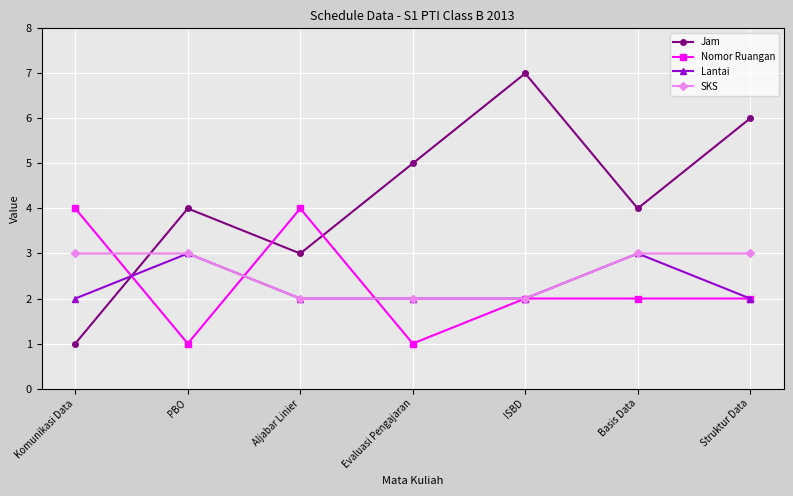

Which category has the lowest value in the Jam series?

Komunikasi Data